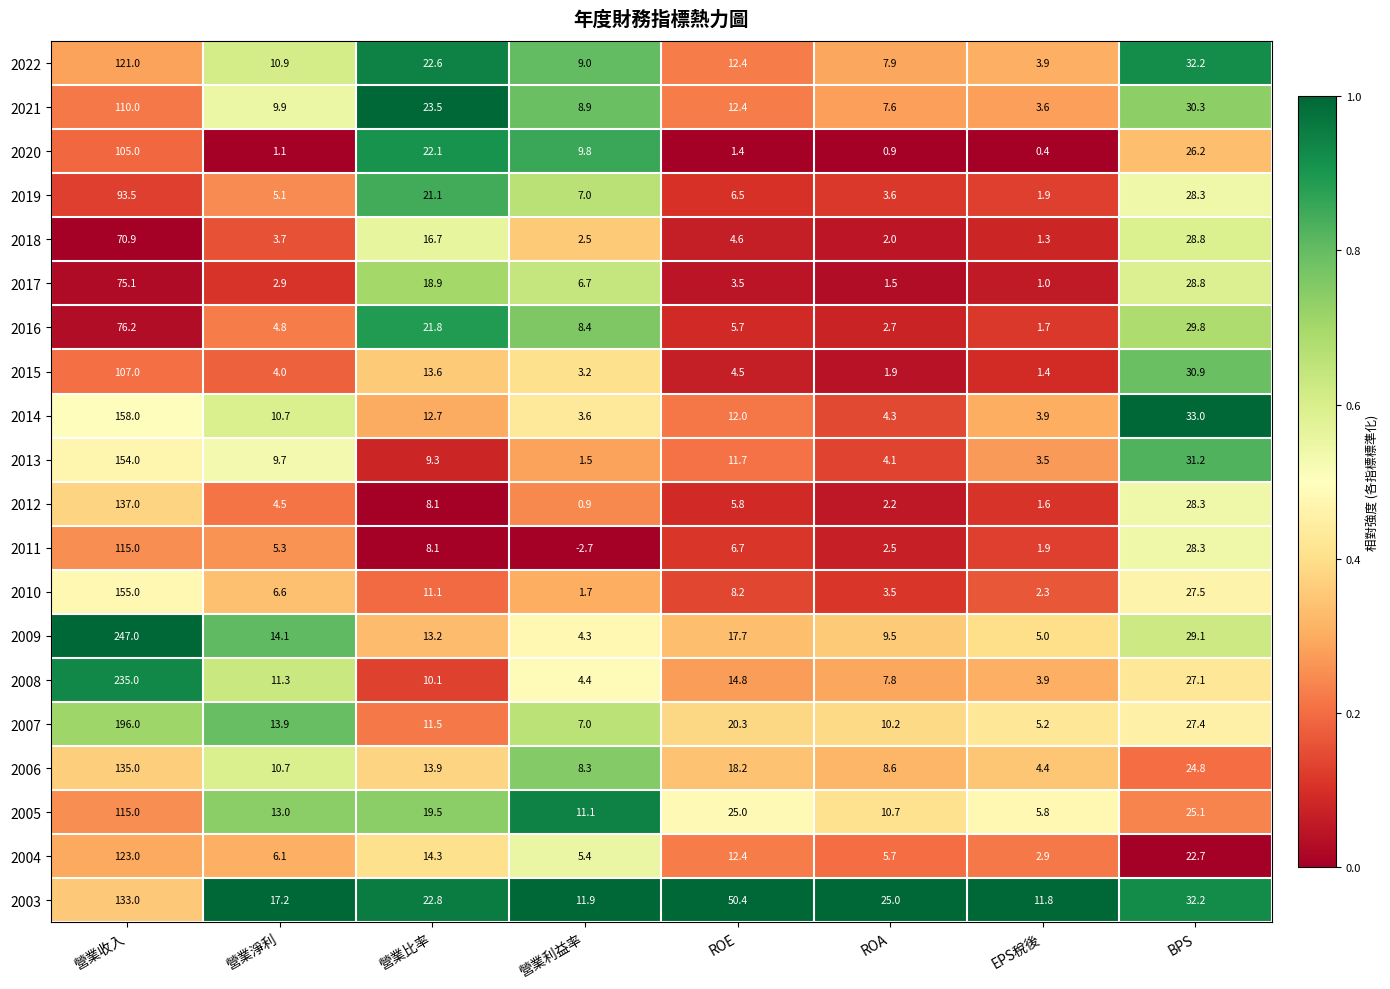

Between 營業收入 and BPS, which series saw the biggest shift?

2009